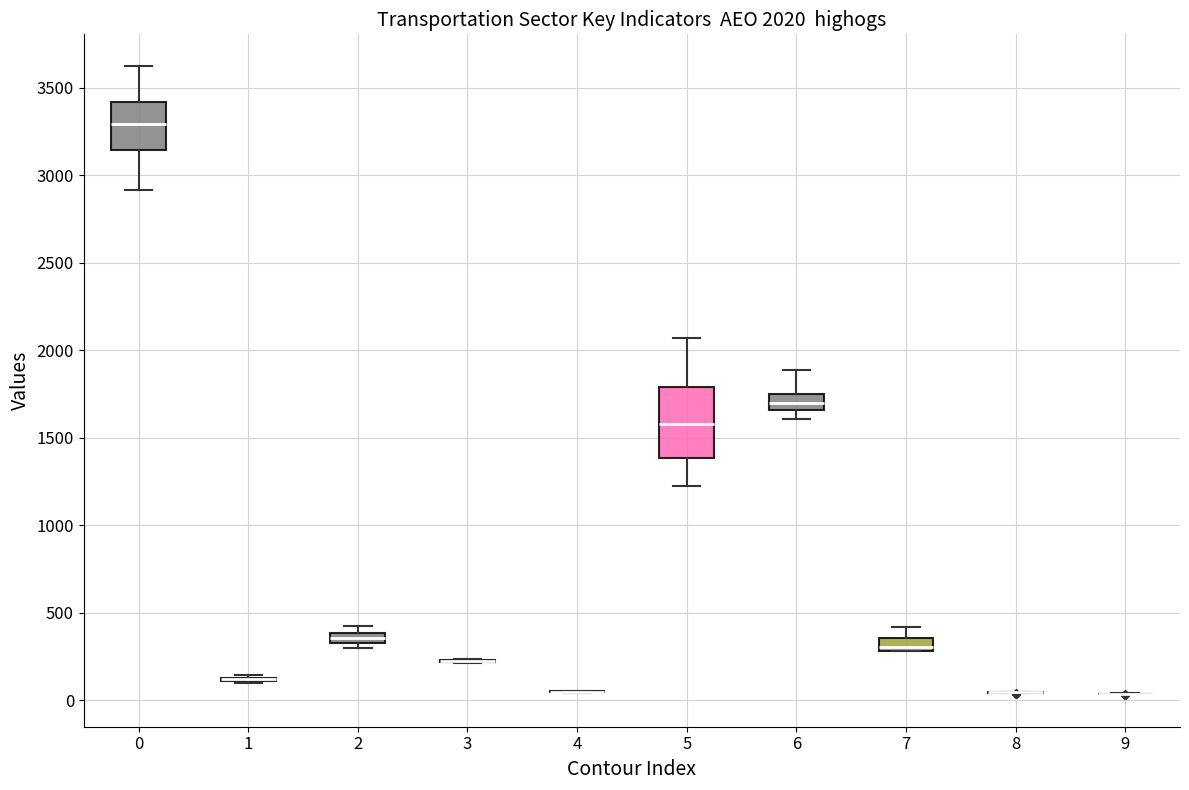

Comparing the boxes themselves (not the whiskers), which one is the tallest?

5